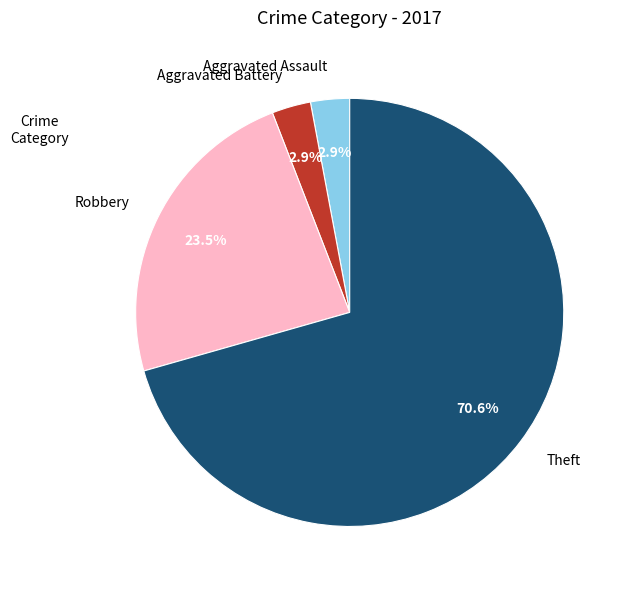

How much of the chart is everything except Robbery?

76.5%